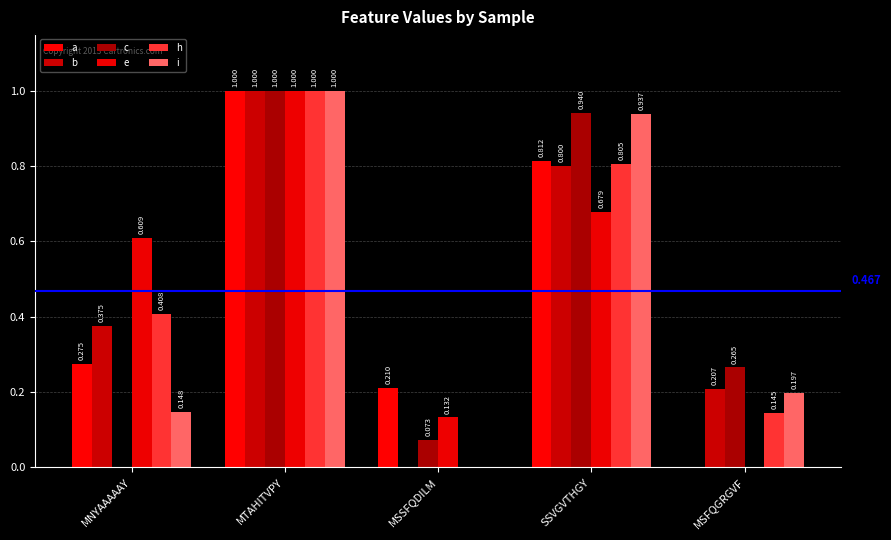

Is it true that c equals 0.1 at MSSFQDILM?

True